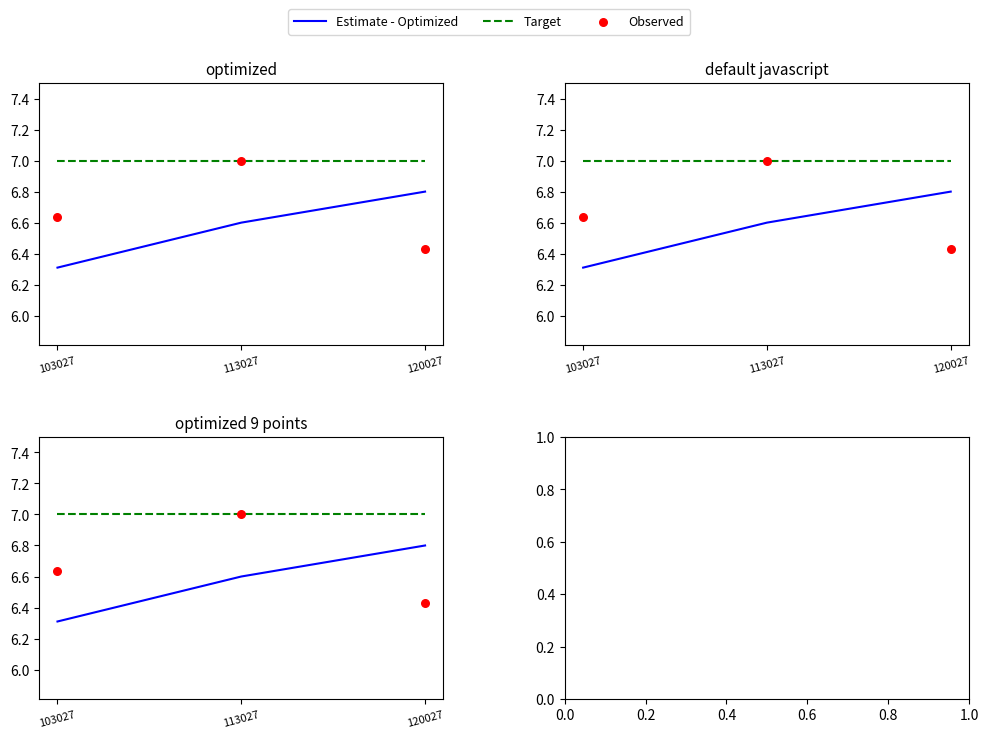

At how many categories does at least one series exceed 6?

3